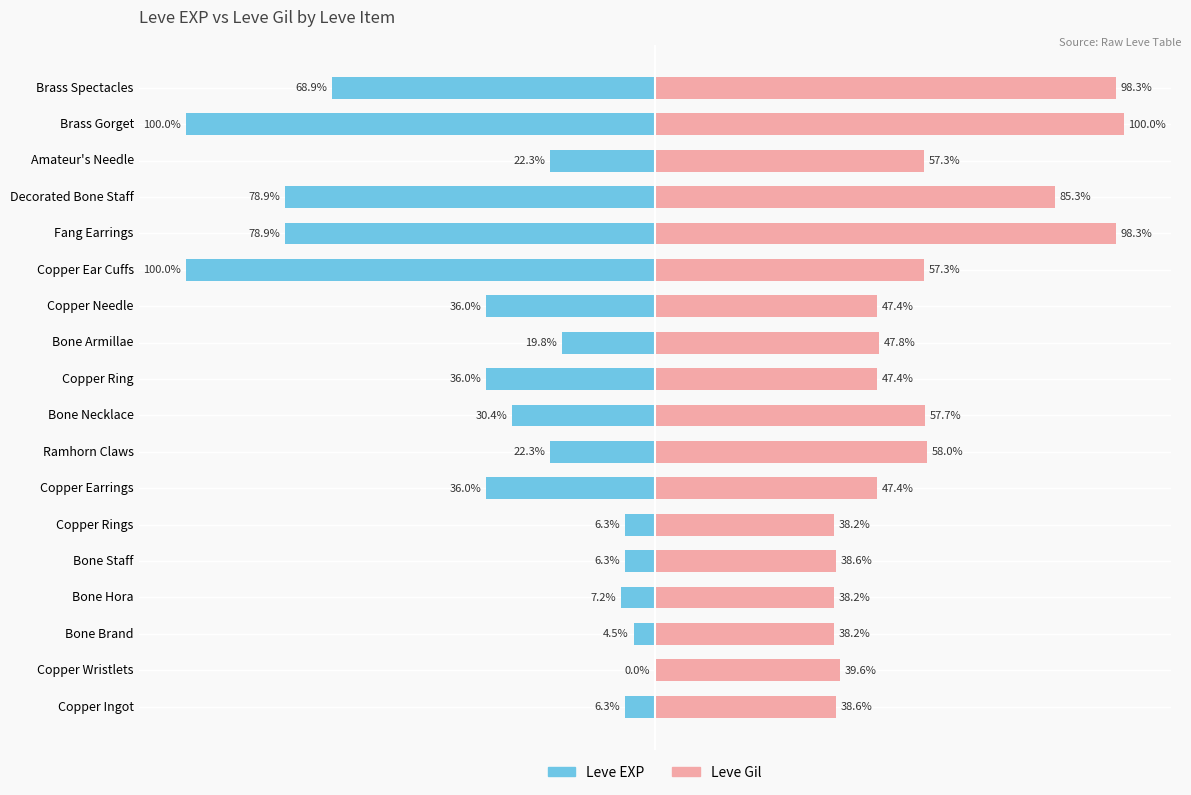

At Copper Ear Cuffs, list the series in order from largest to smallest.

Leve Gil, Leve EXP